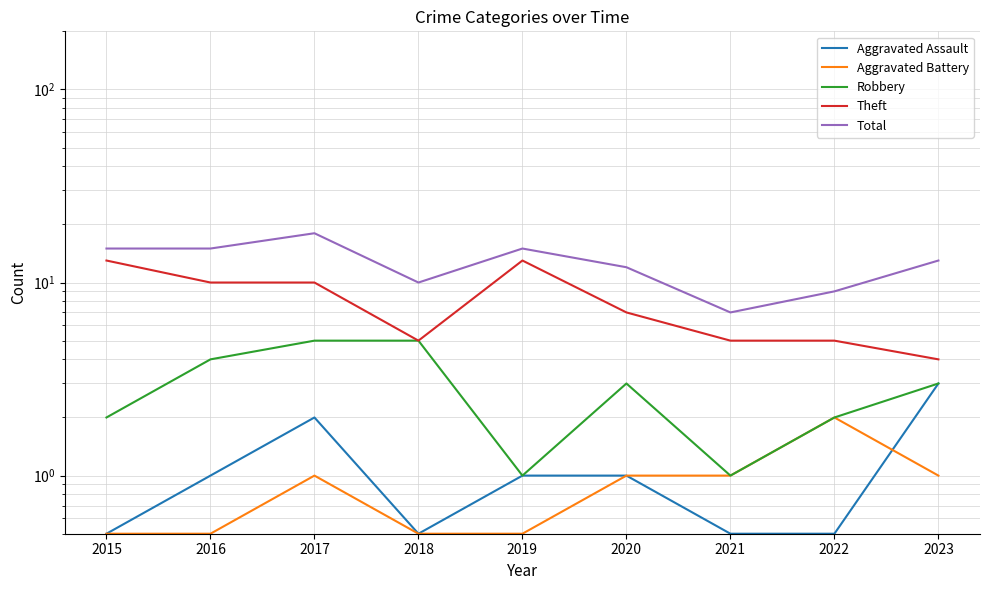

At how many categories does at least one series exceed 0?

9